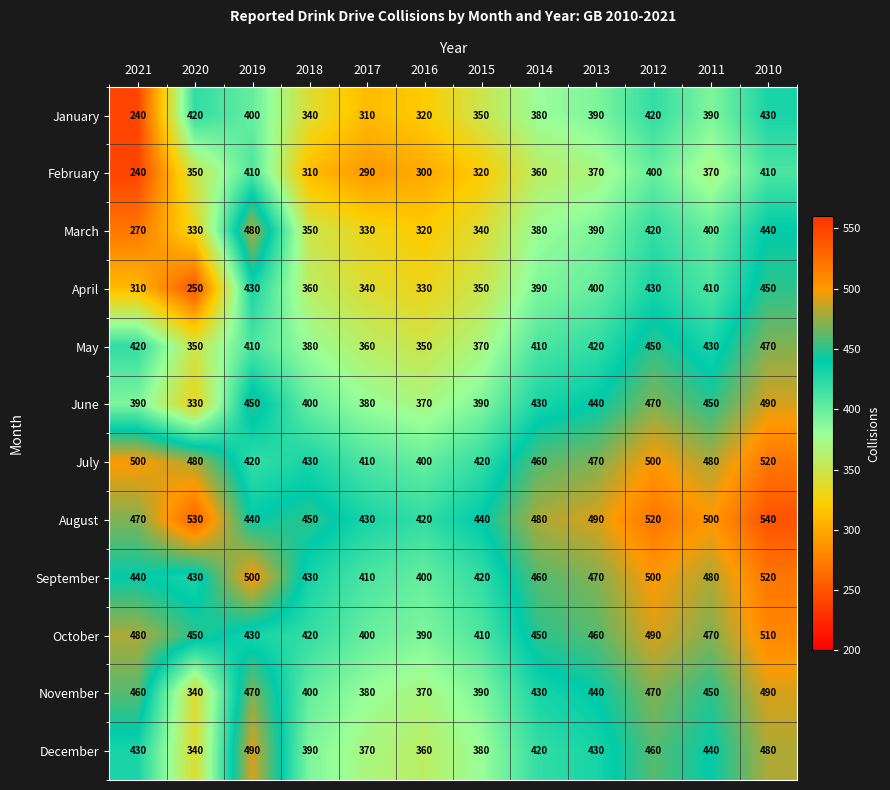

What is the spread (max minus min) of values at 2019?

100